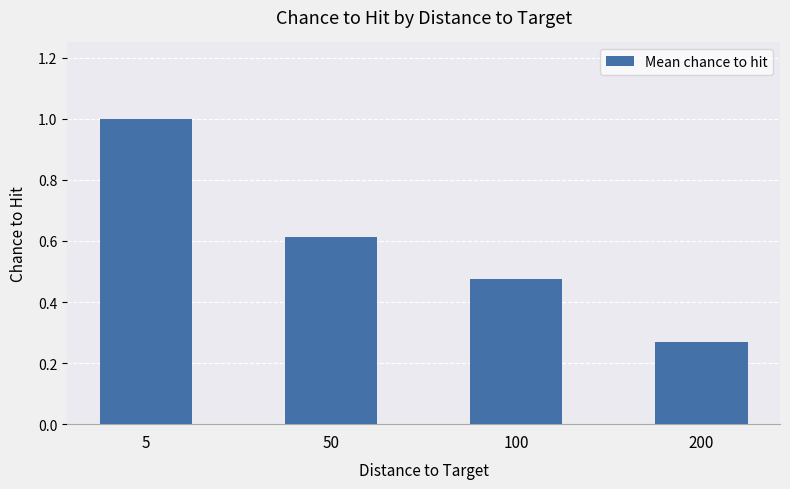

What is the maximum value shown in the chart?

1.0